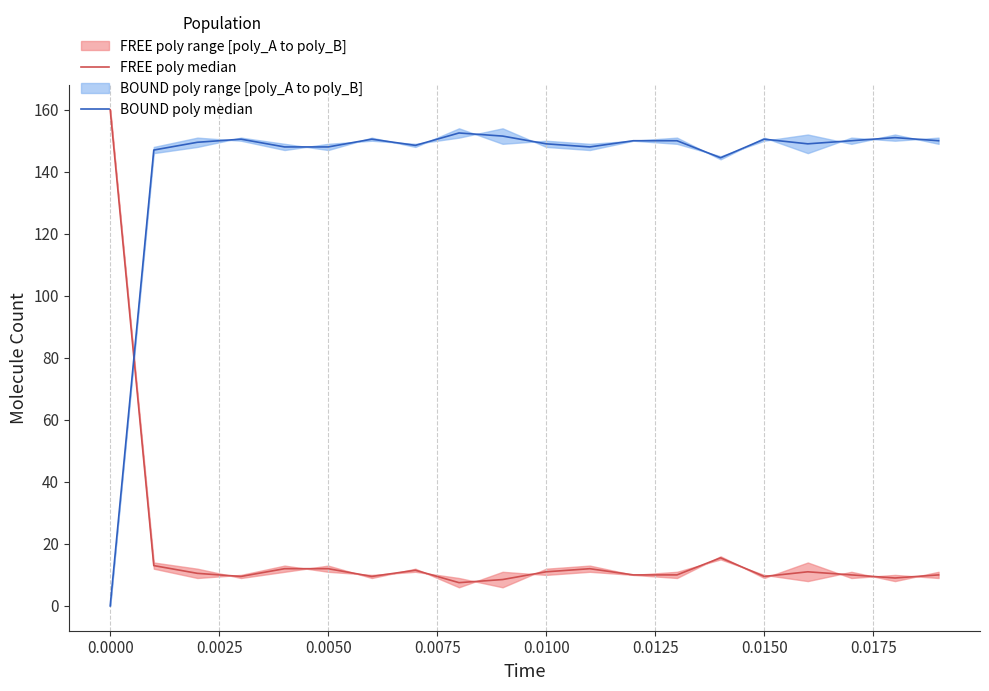

Reading right to left, transcribe all the data shown in this chart.

FREE poly median: 10.0	9.0	10.0	11.0	9.5	15.5	10.0	10.0	12.0	11.0	8.5	7.5	11.5	9.5	12.0	12.0	9.5	10.5	13.0	160.0
BOUND poly median: 150.0	151.0	150.0	149.0	150.5	144.5	150.0	150.0	148.0	149.0	151.5	152.5	148.5	150.5	148.0	148.0	150.5	149.5	147.0	0.0